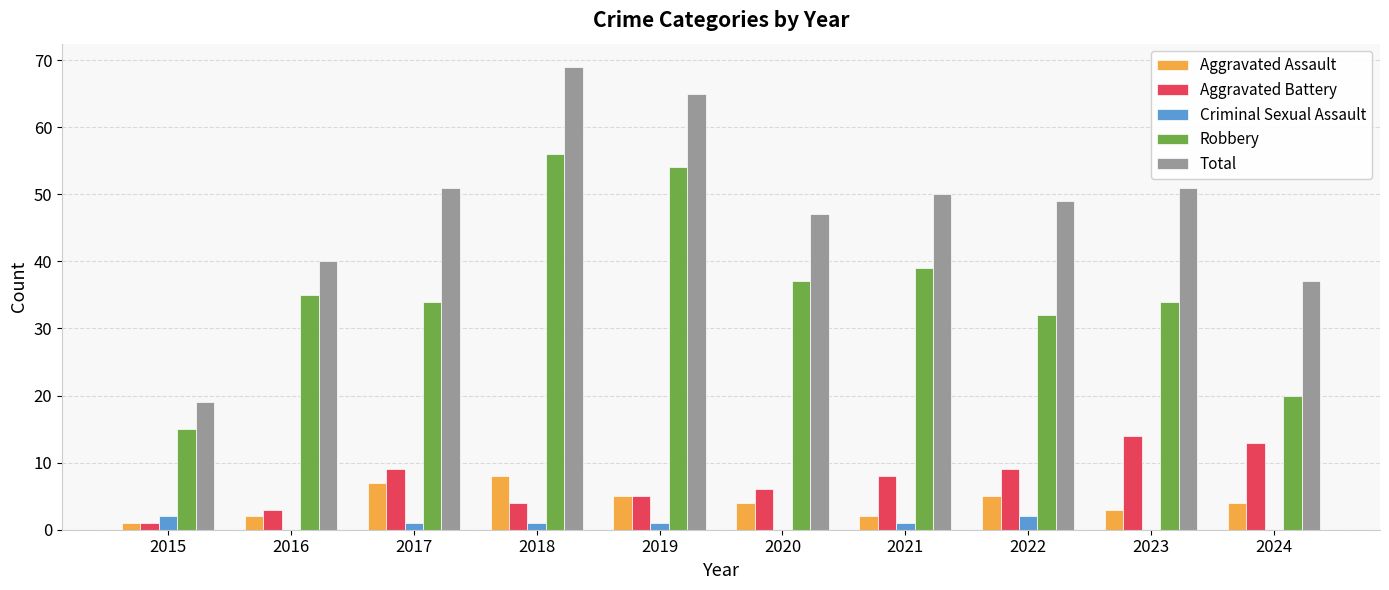

What are all the series names shown in the legend?

Aggravated Assault, Aggravated Battery, Criminal Sexual Assault, Robbery, Total